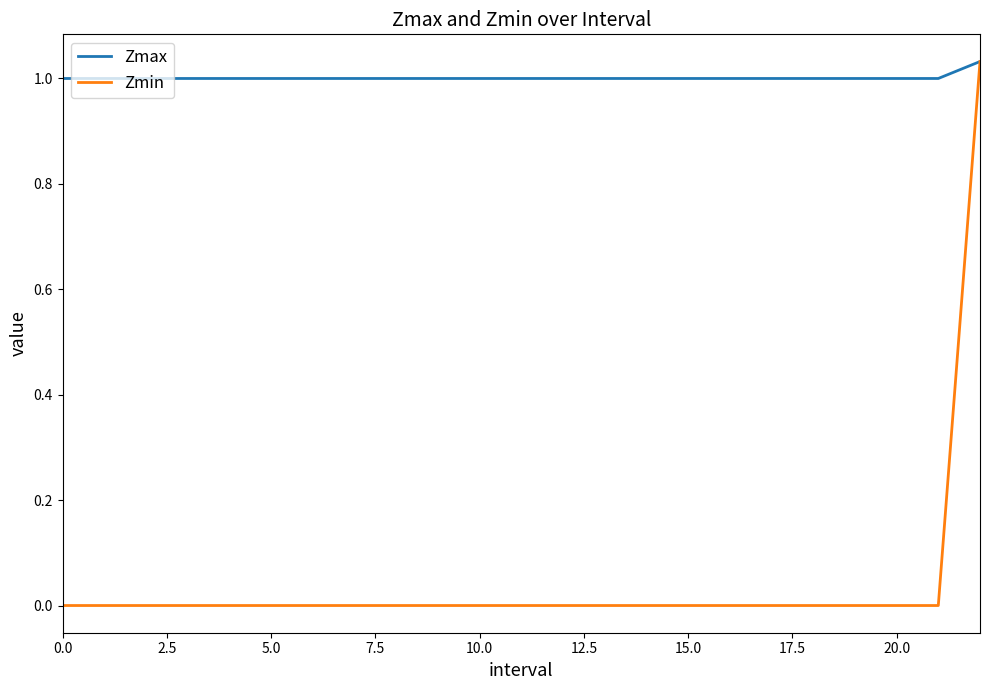

List the series in order of their overall mean, lowest first.

Zmin, Zmax